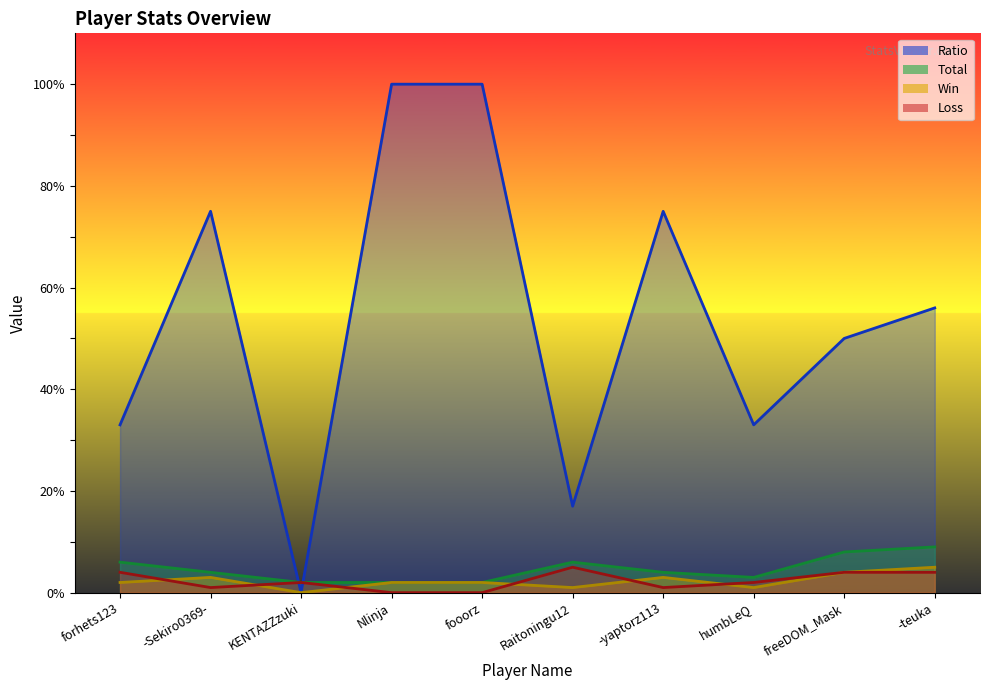

How many data points does each series have?

10